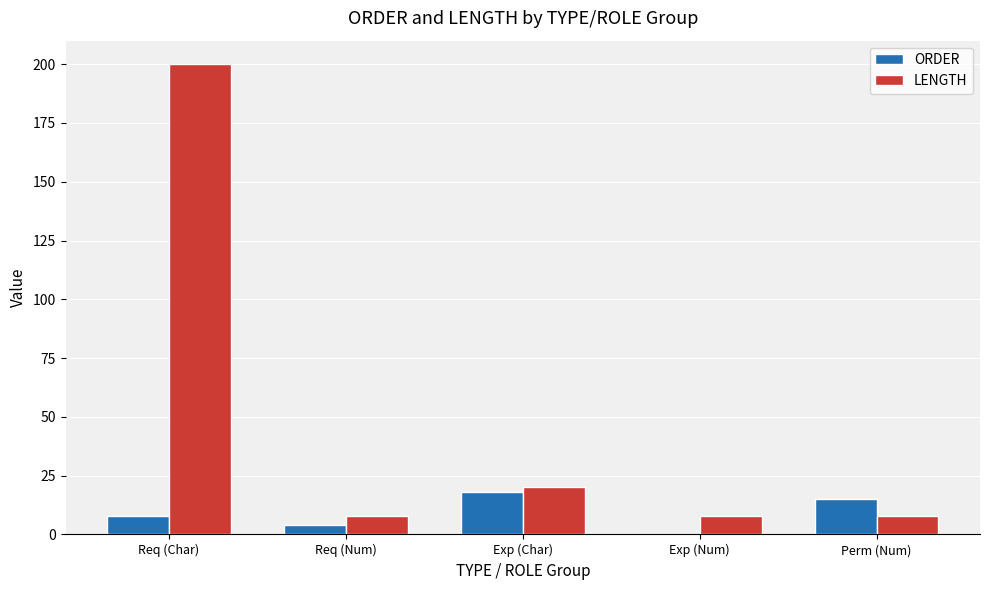

Count the number of categories in the chart.

5